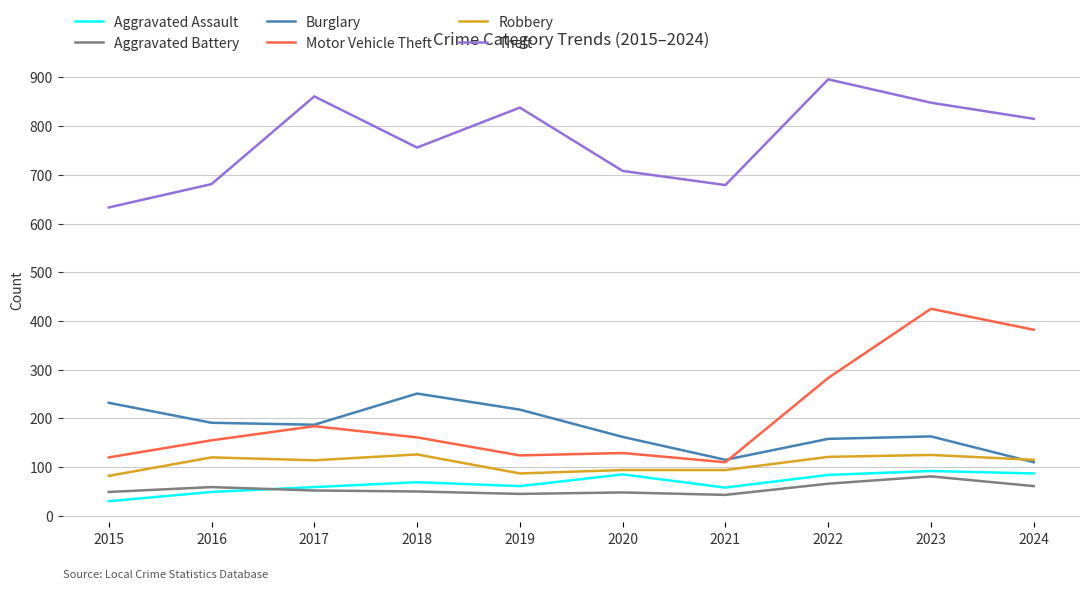

What is the maximum value shown in the chart?

896